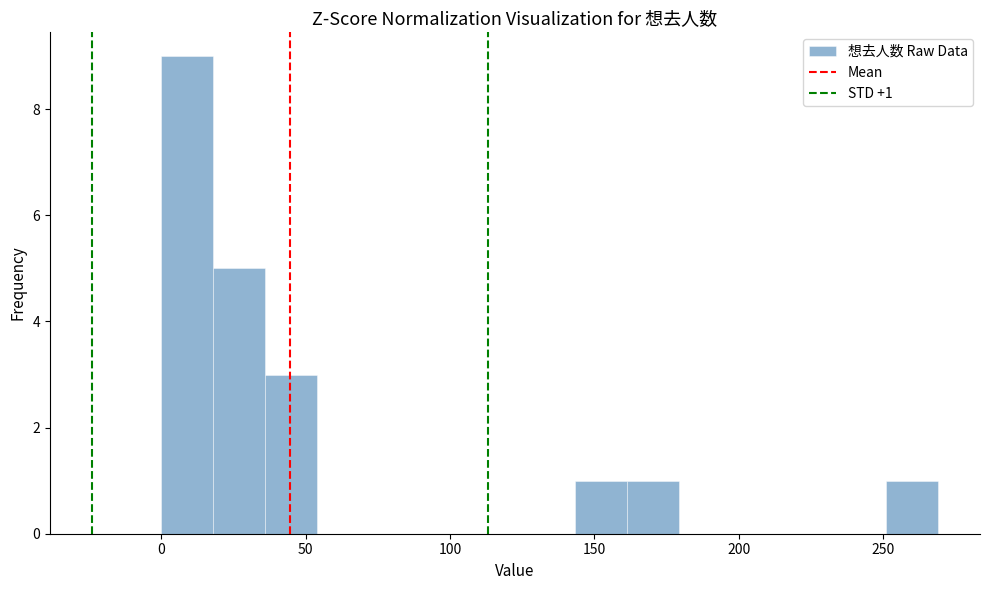

Read against the x-axis, roughly where is the centre of the tallest bar?

10